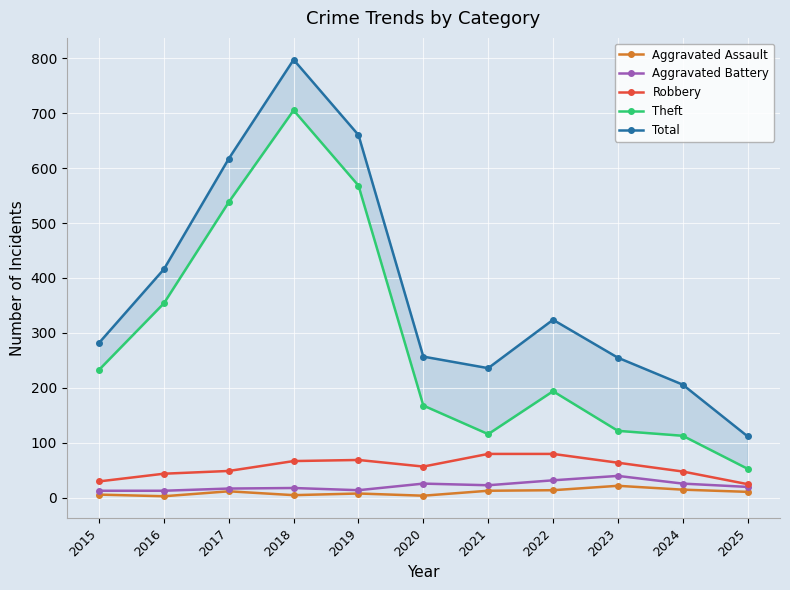

Which series changed the most between 2015 and 2016?

Total